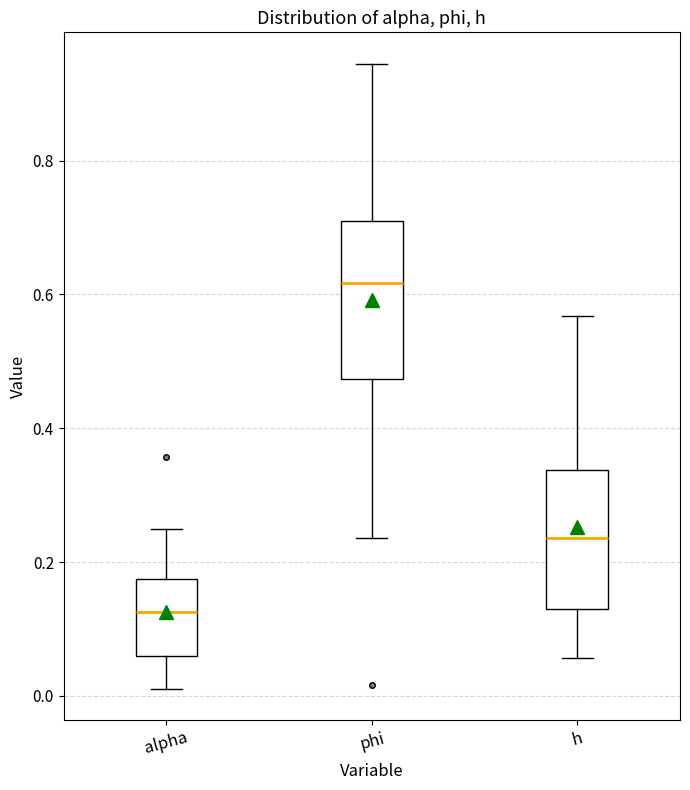

Reading left to right, read every box against the y-axis: the position of its median line, the range the box covers, and the ends of its whiskers. The values are not printed on the chart, so give them approximately, as read against the axis.

alpha: median 0.12, box 0.06 to 0.18, whiskers 0.02 to 0.26
phi: median 0.62, box 0.48 to 0.70, whiskers 0.24 to 0.94
h: median 0.24, box 0.12 to 0.34, whiskers 0.06 to 0.56